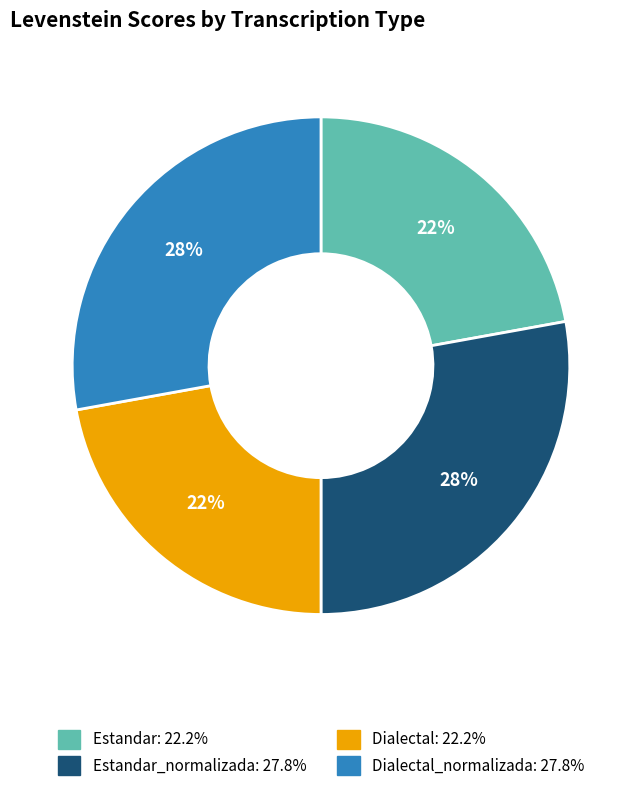

Does any single category account for the majority?

No